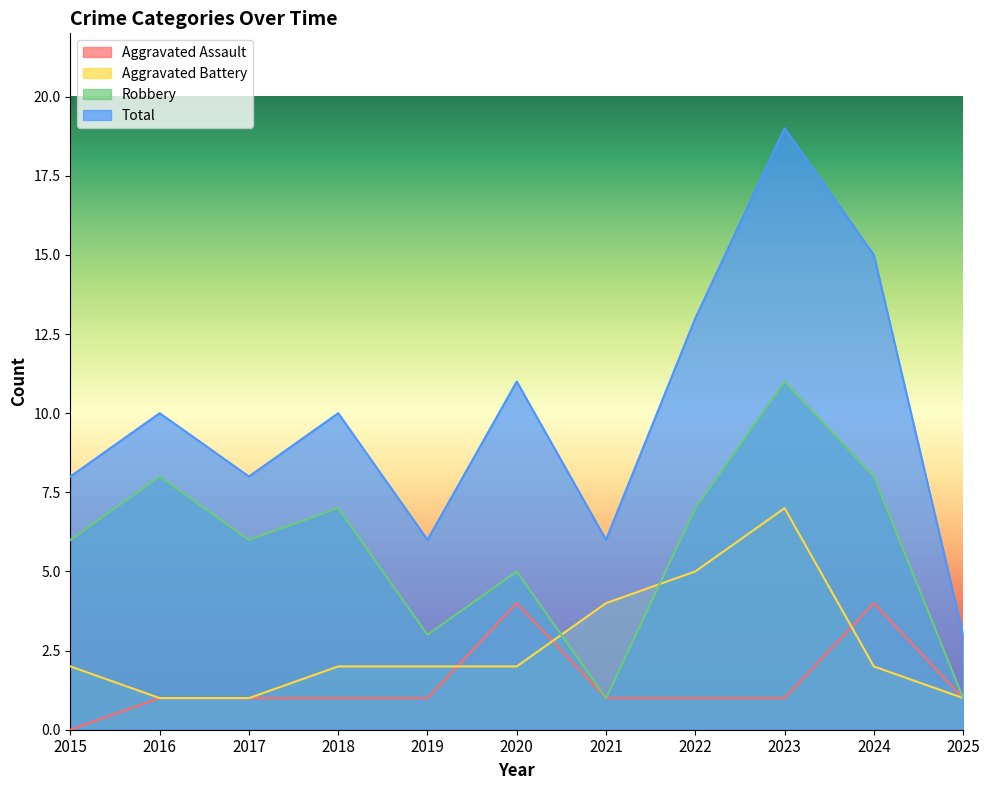

What is the total value across all series at 2020?

22